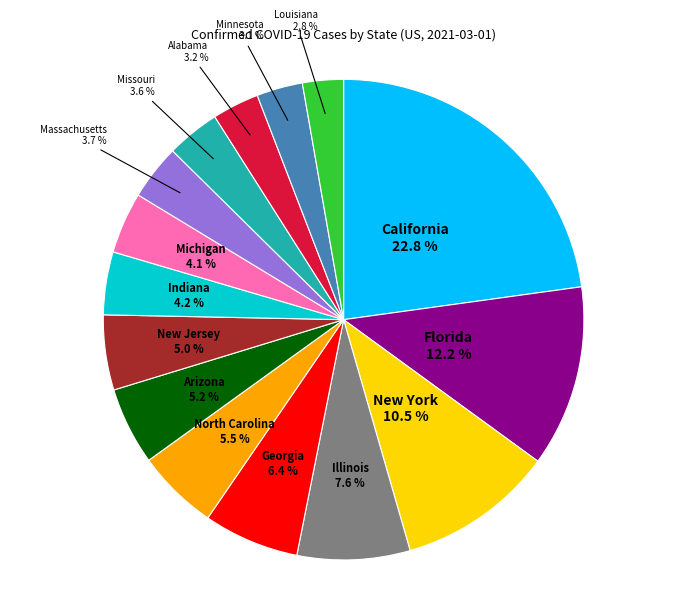

Is there a majority slice in this chart?

No